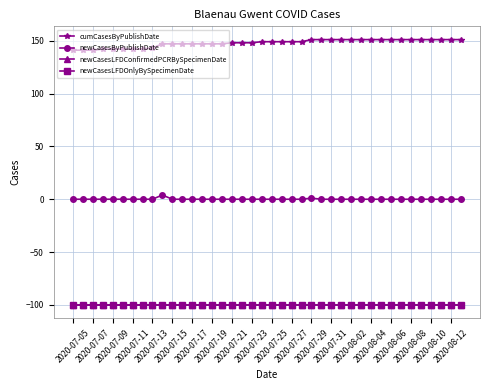

How many lines are shown in the chart?

4